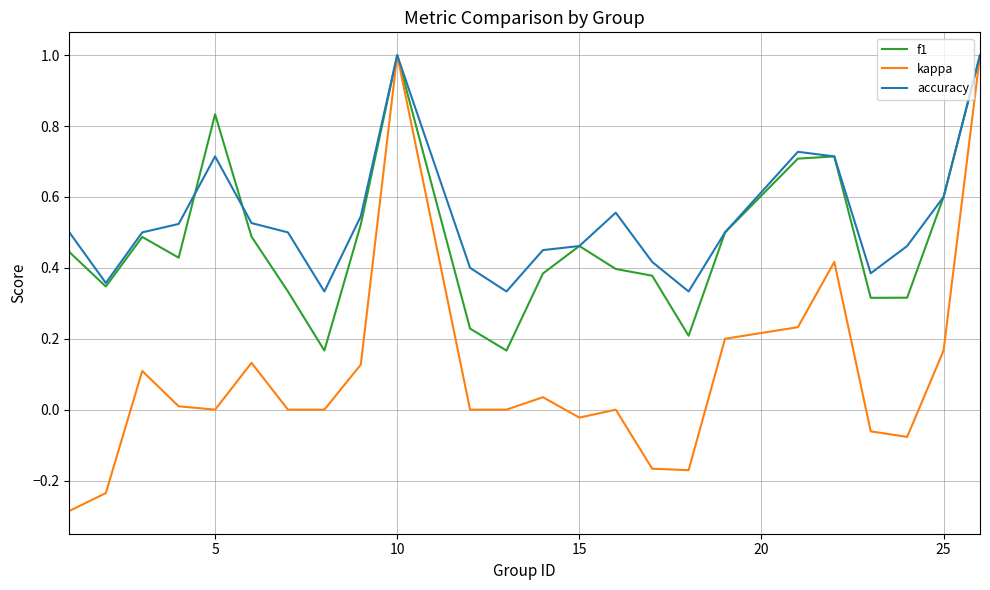

What is the highest value of the kappa series?

1.0